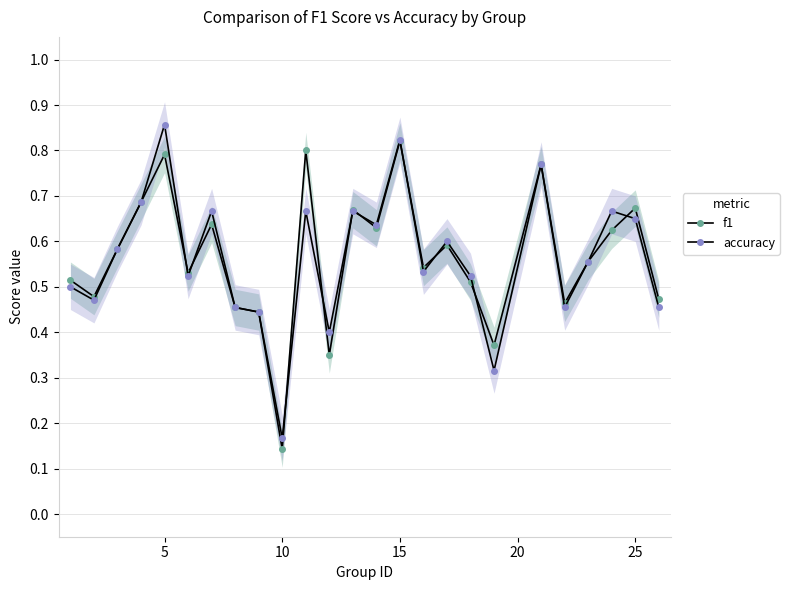

How many times do f1 and accuracy cross each other?

11